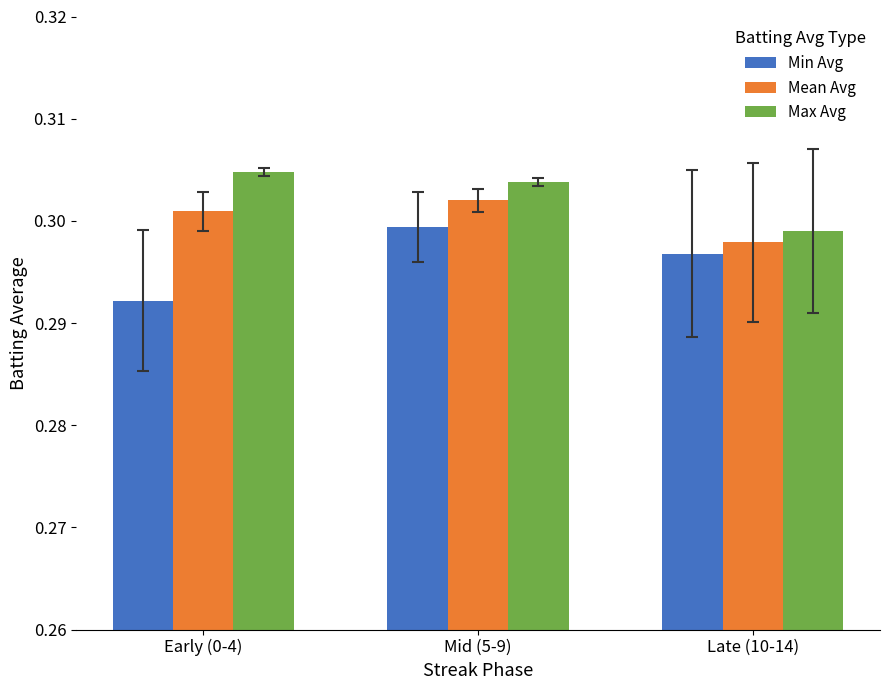

Is it true that Mean Avg equals 0.1 at Early (0-4)?

False